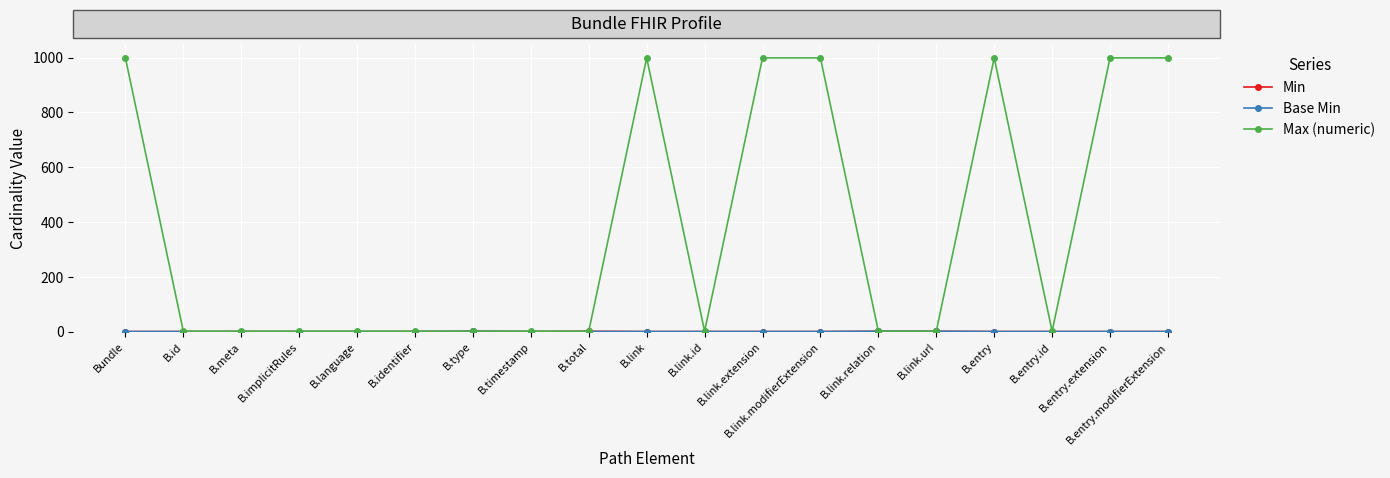

At how many categories does at least one series exceed 16?

7